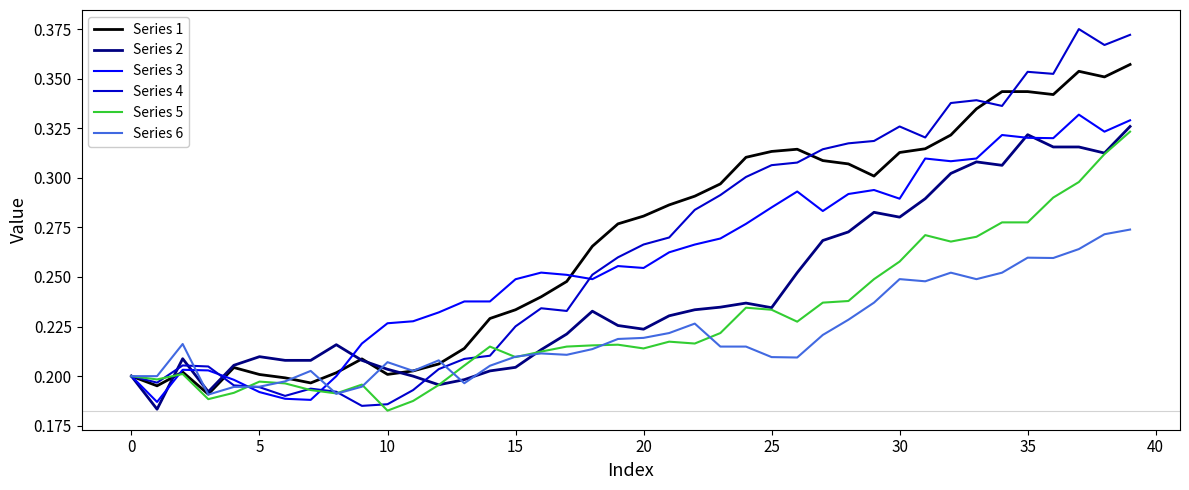

How many lines are shown in the chart?

6